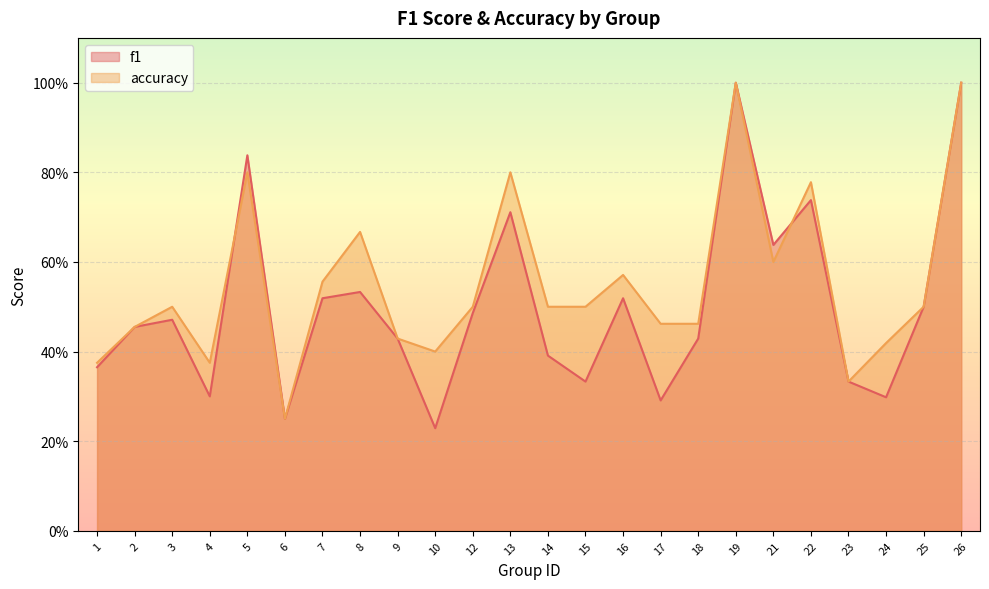

What is the difference between the f1 values at 18 and 24?

0.1